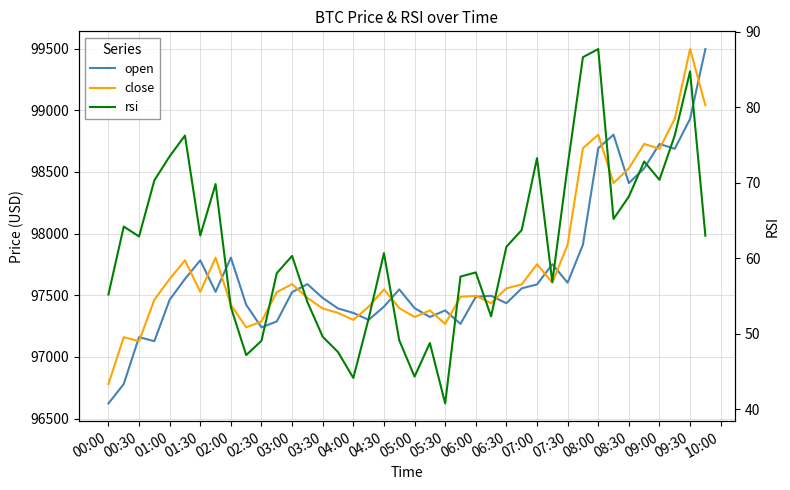

Which series has the largest range (max minus min)?

open